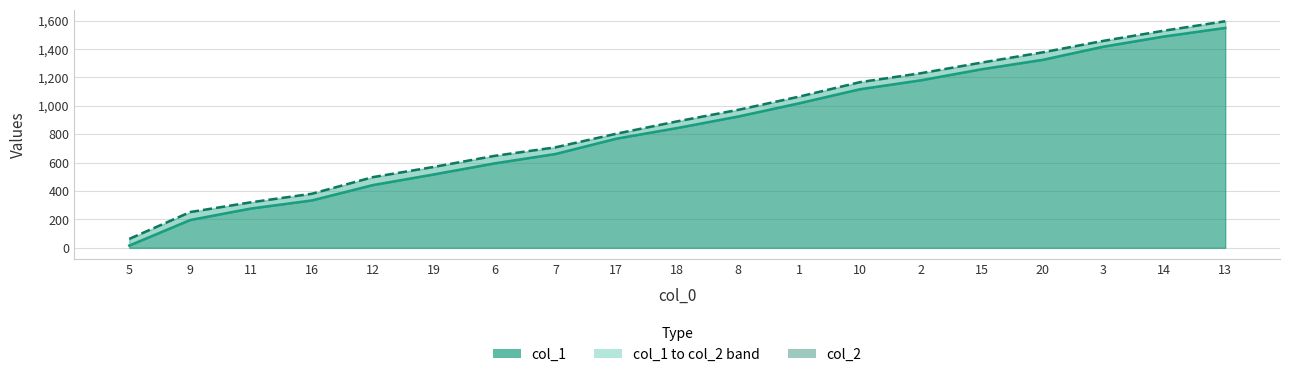

Which series has the largest range (max minus min)?

col_1